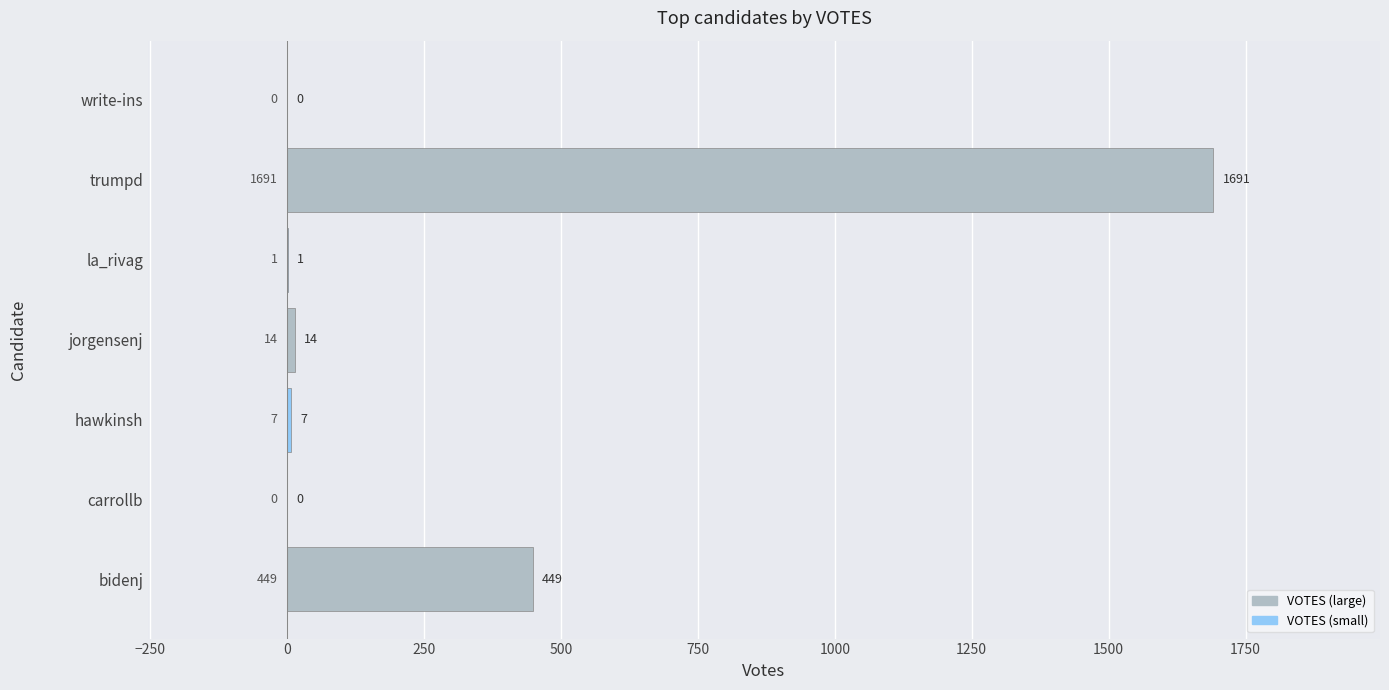

How many positive values are there?

5